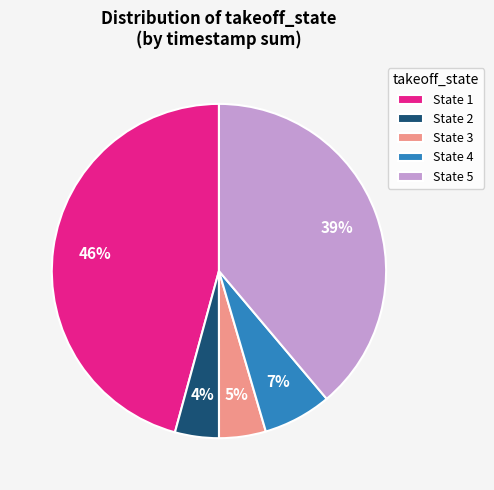

Combined, do State 1 and State 4 account for over 50%?

Yes